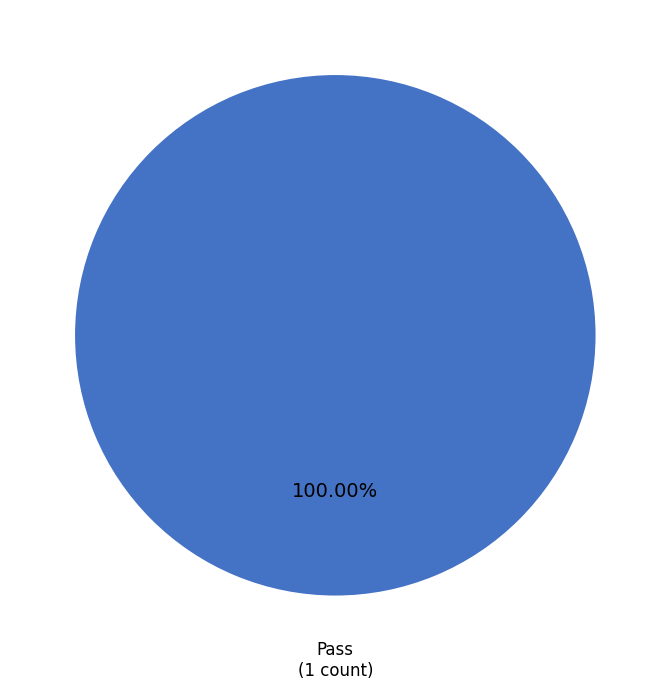

Rank the categories by value from highest to lowest.

Pass